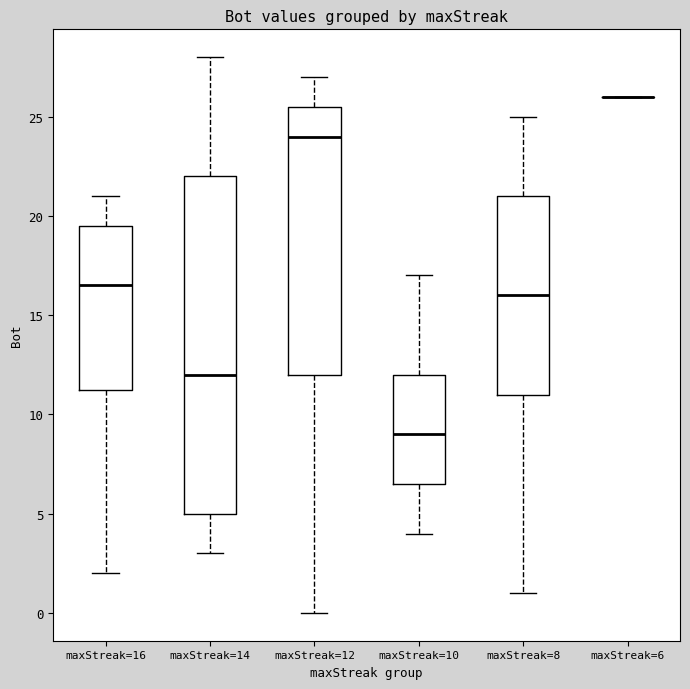

Reading left to right, transcribe this box plot: for each box, give where its median line is, the range the box spans, and where its two whiskers end, as read against the y-axis. The values are not printed on the chart, so give them approximately, as read against the axis.

maxStreak=16: median 16.5, box 11.5 to 19.5, whiskers 2.0 to 21.0
maxStreak=14: median 12.0, box 5.0 to 22.0, whiskers 3.0 to 28.0
maxStreak=12: median 24.0, box 12.0 to 25.5, whiskers 0.0 to 27.0
maxStreak=10: median 9.0, box 6.5 to 12.0, whiskers 4.0 to 17.0
maxStreak=8: median 16.0, box 11.0 to 21.0, whiskers 1.0 to 25.0
maxStreak=6: box collapsed to a line at 26.0, whiskers 26.0 to 26.0